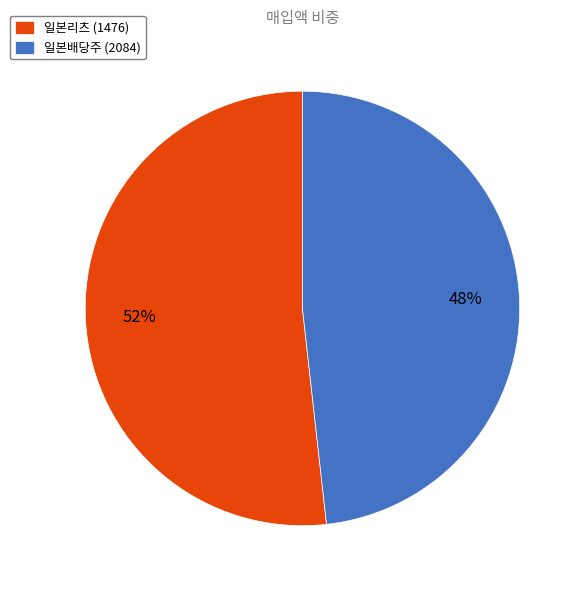

Is there a majority slice in this chart?

Yes